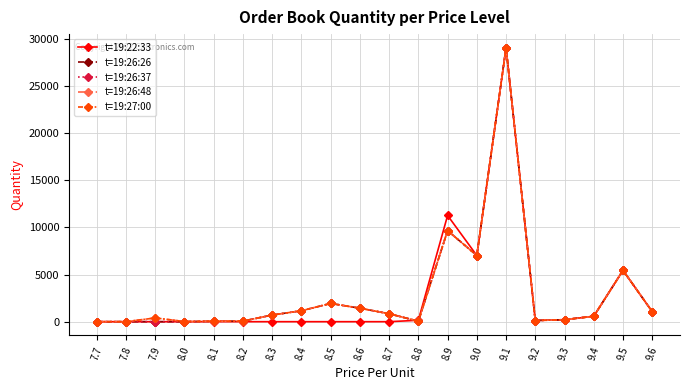

Reading left to right, extract all data points from this chart.

t=19:22:33: 7.7=0	7.8=0	7.9=0	8.0=0	8.1=0	8.2=0	8.3=0	8.4=0	8.5=0	8.6=0	8.7=0	8.8=150	8.9=11269	9.0=7019	9.1=29055	9.2=125	9.3=211	9.4=576	9.5=5444	9.6=1065
t=19:26:26: 7.7=0	7.8=0	7.9=0	8.0=0	8.1=51	8.2=65	8.3=706	8.4=1161	8.5=1935	8.6=1431	8.7=844	8.8=51	8.9=9658	9.0=7019	9.1=29055	9.2=125	9.3=211	9.4=576	9.5=5444	9.6=1065
t=19:26:37: 7.7=0	7.8=0	7.9=0	8.0=0	8.1=51	8.2=65	8.3=706	8.4=1161	8.5=1935	8.6=1431	8.7=844	8.8=51	8.9=9658	9.0=7019	9.1=29055	9.2=125	9.3=211	9.4=576	9.5=5444	9.6=1065
t=19:26:48: 7.7=0	7.8=0	7.9=401	8.0=14	8.1=51	8.2=65	8.3=706	8.4=1161	8.5=1935	8.6=1431	8.7=844	8.8=51	8.9=9658	9.0=7019	9.1=29055	9.2=125	9.3=211	9.4=576	9.5=5444	9.6=1065
t=19:27:00: 7.7=0	7.8=0	7.9=399	8.0=14	8.1=51	8.2=65	8.3=706	8.4=1161	8.5=1935	8.6=1431	8.7=844	8.8=51	8.9=9658	9.0=7019	9.1=29055	9.2=125	9.3=211	9.4=576	9.5=5444	9.6=1065